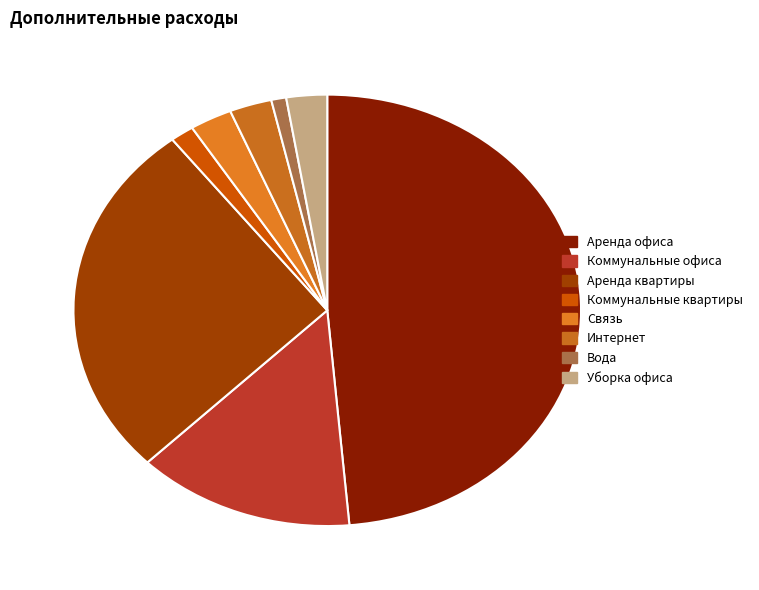

Which slice is the largest?

Аренда офиса